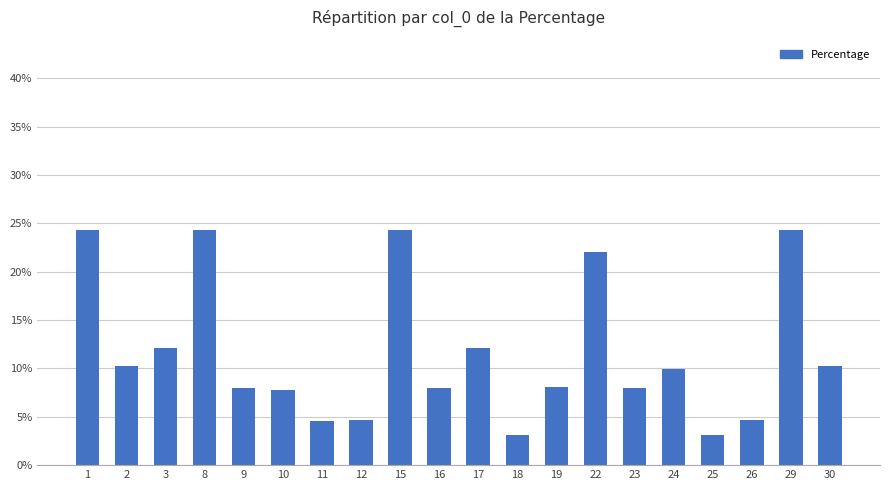

At which label is the value closest to 0?

18